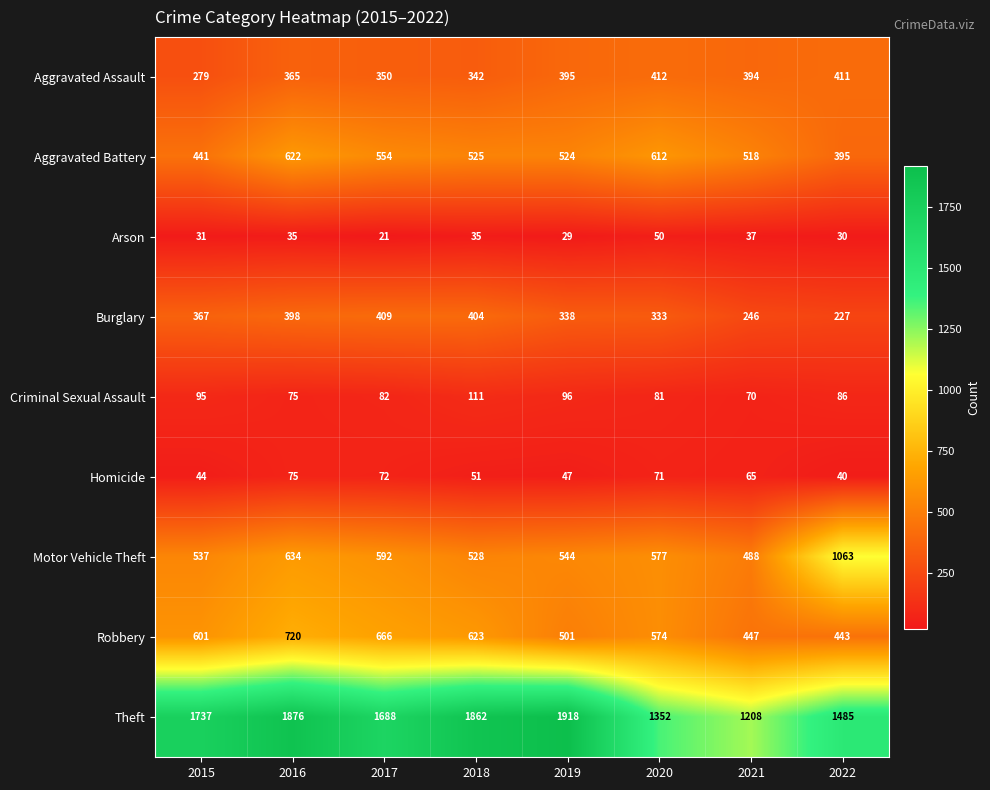

Which series has the largest range (max minus min)?

Theft